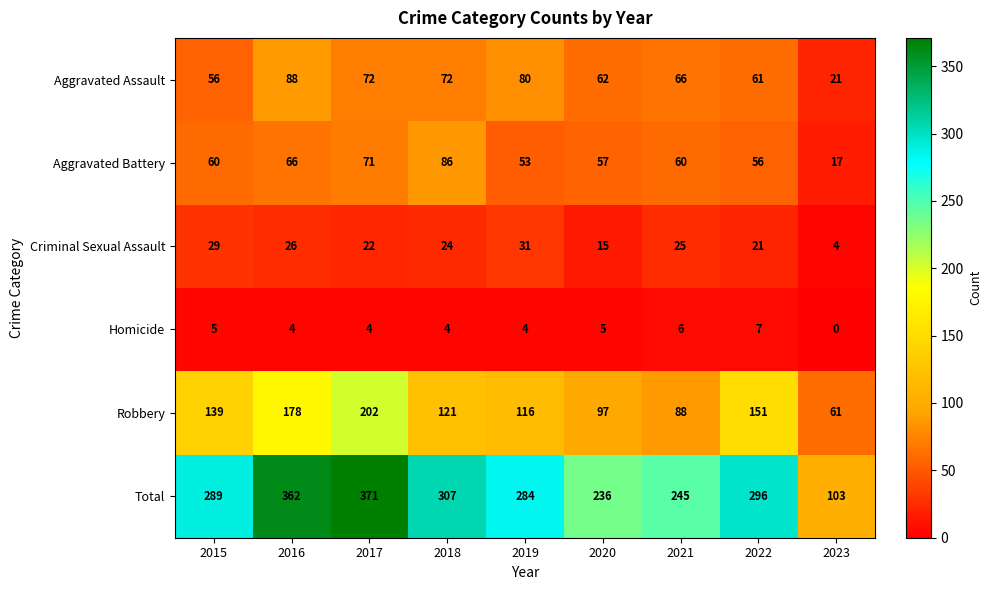

What is the lowest value of the Total series?

103